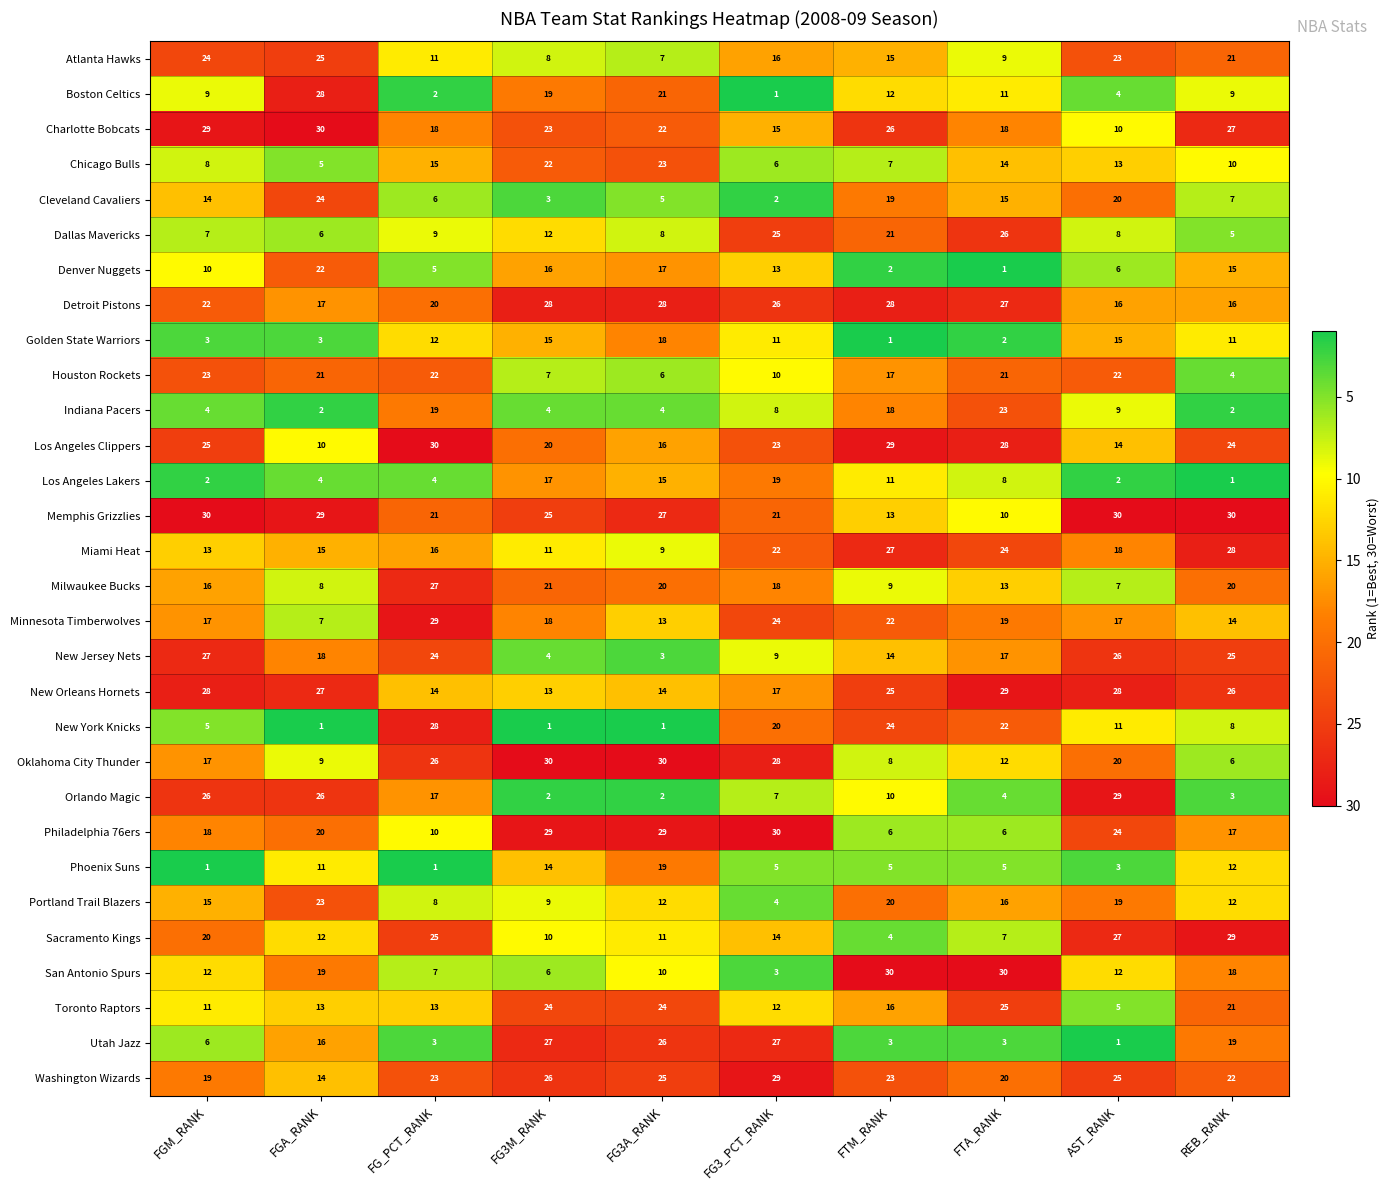

What is the sum of all New Jersey Nets values?

167